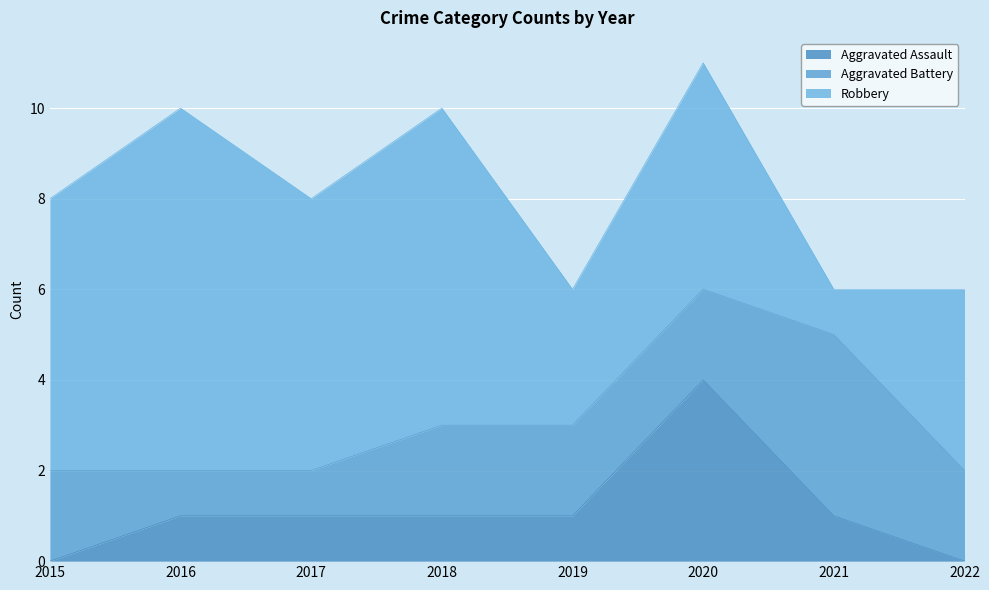

At which category is the sum across all series the highest?

2020